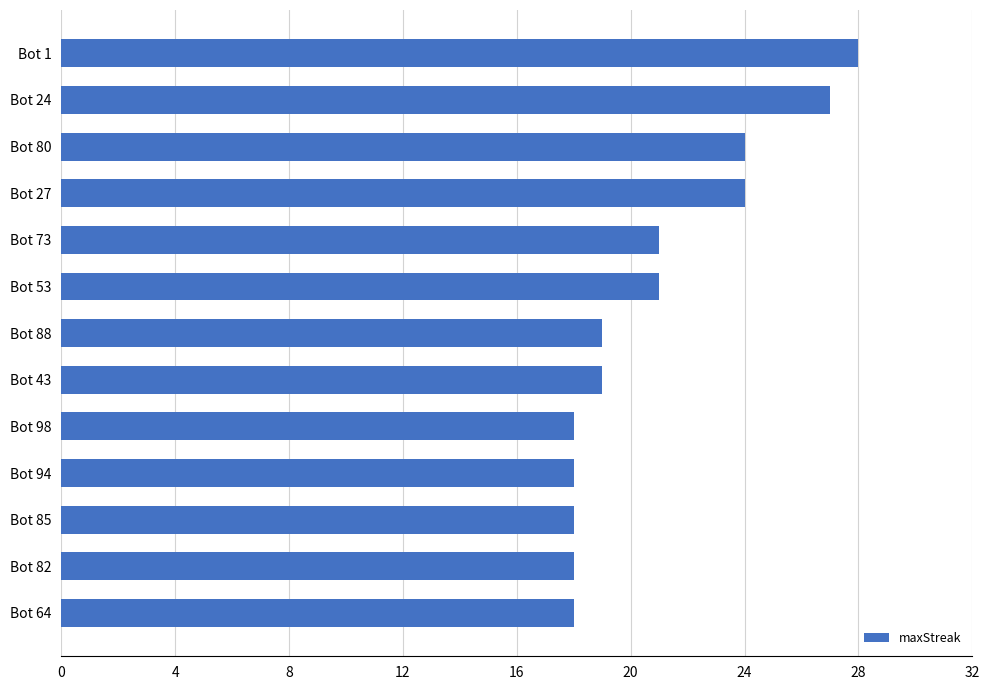

What is the approximate value at Bot 53?

21